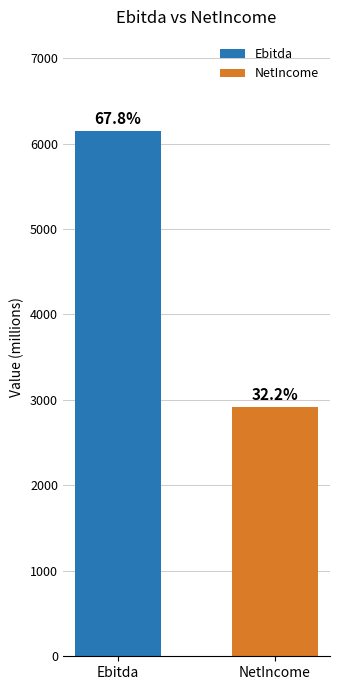

What is the difference between the maximum and minimum values?

3226.9